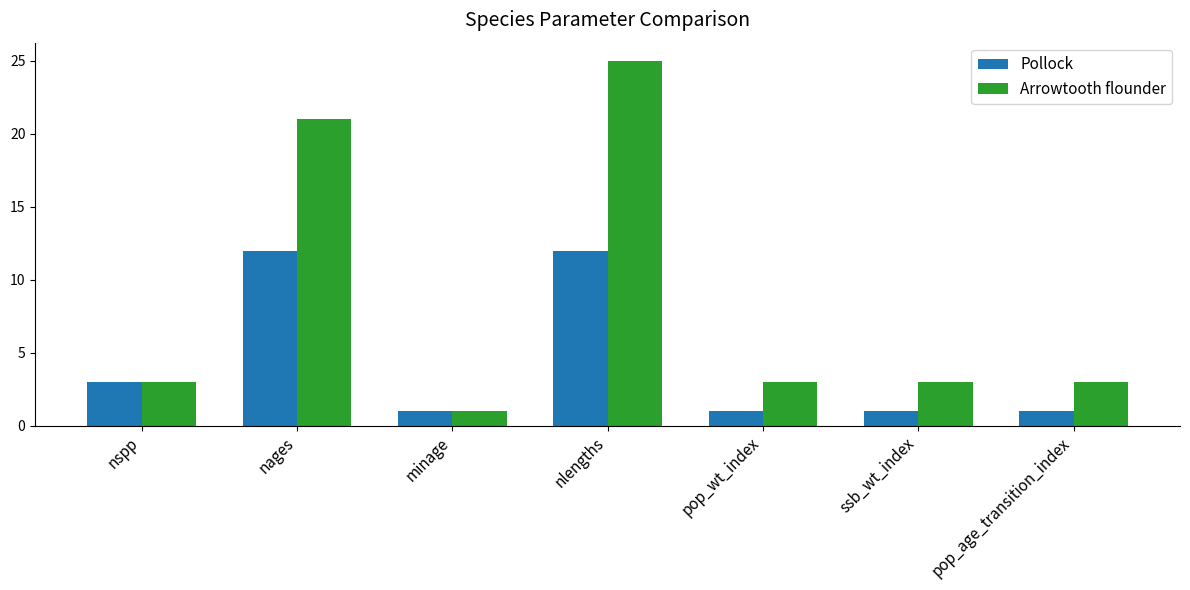

What is the sum of the Pollock values at nages and pop_age_transition_index?

13